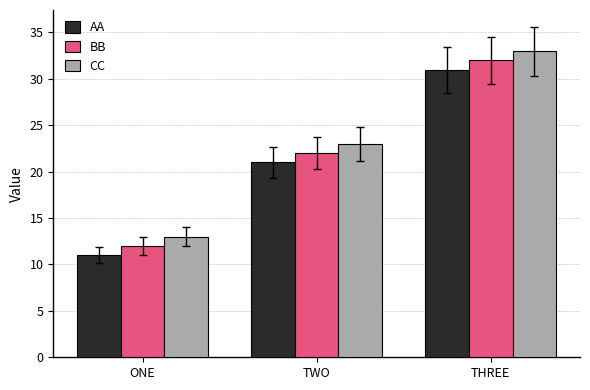

What is the sum of the BB values at TWO and THREE?

54